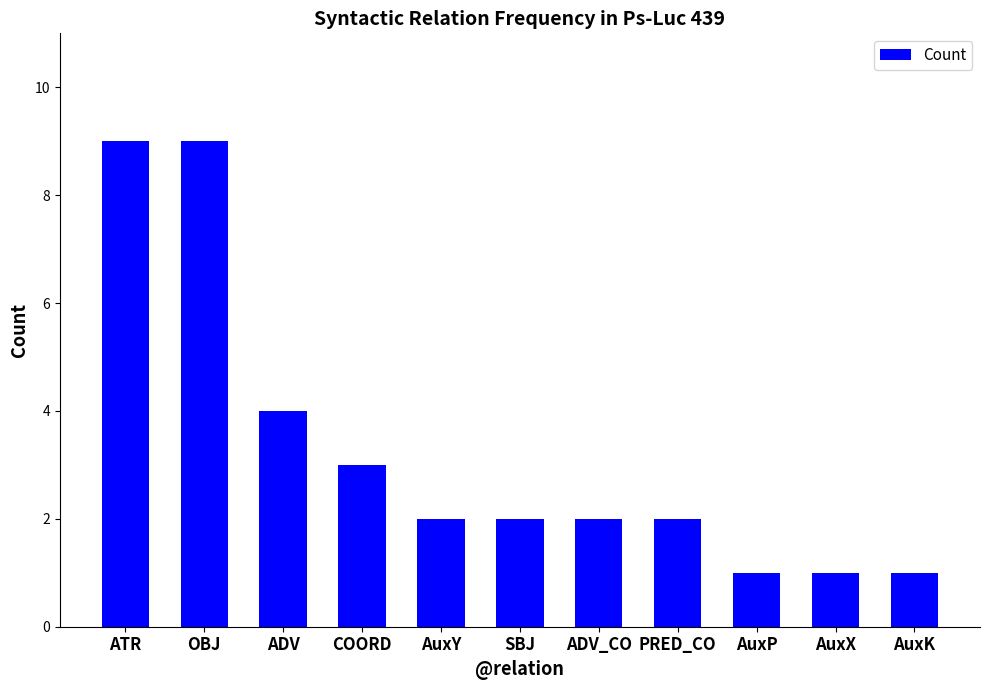

Reading right to left, extract all data points from this chart.

1	1	1	2	2	2	2	3	4	9	9